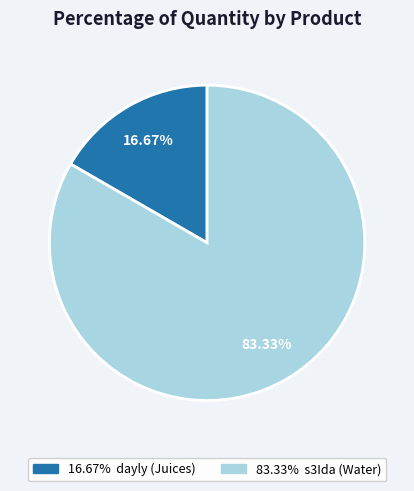

Is there any slice that represents more than half of the pie?

Yes